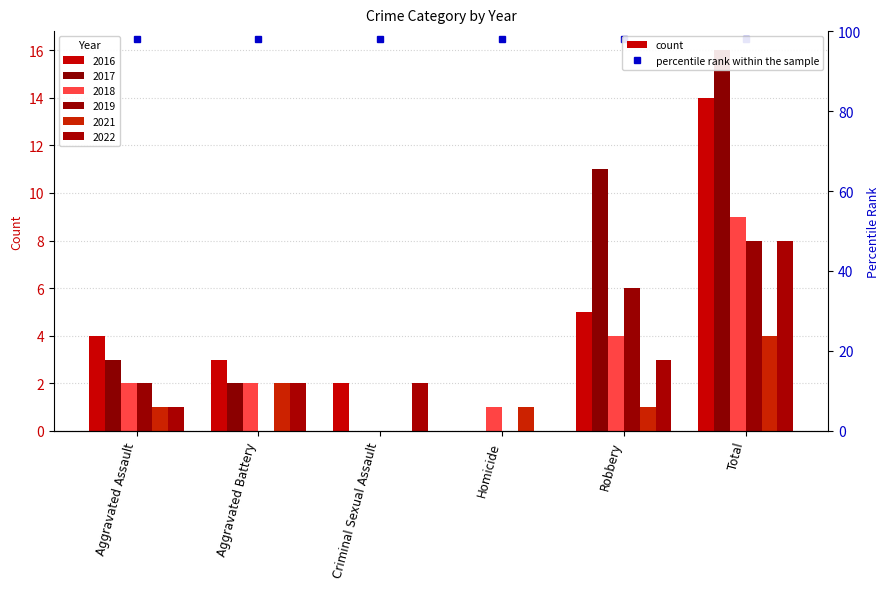

What is the total value across all series at Robbery?

30